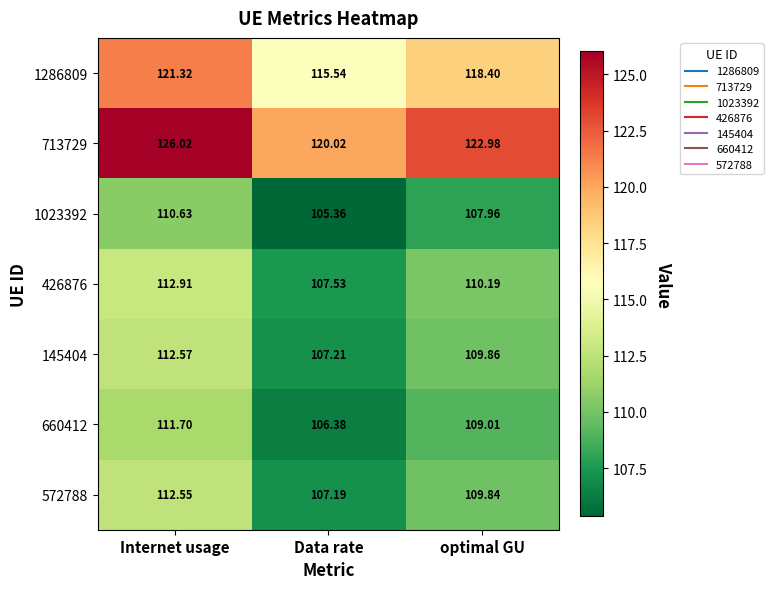

Count the number of categories in the chart.

3